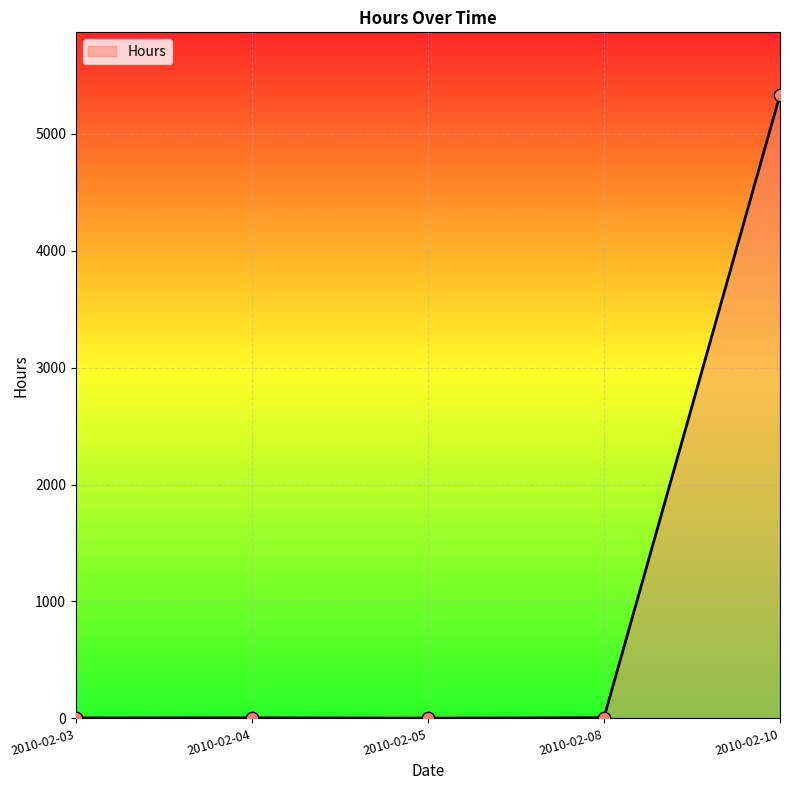

What is the ratio of the value at 2010-02-10 to the value at 2010-02-05?

2666.5